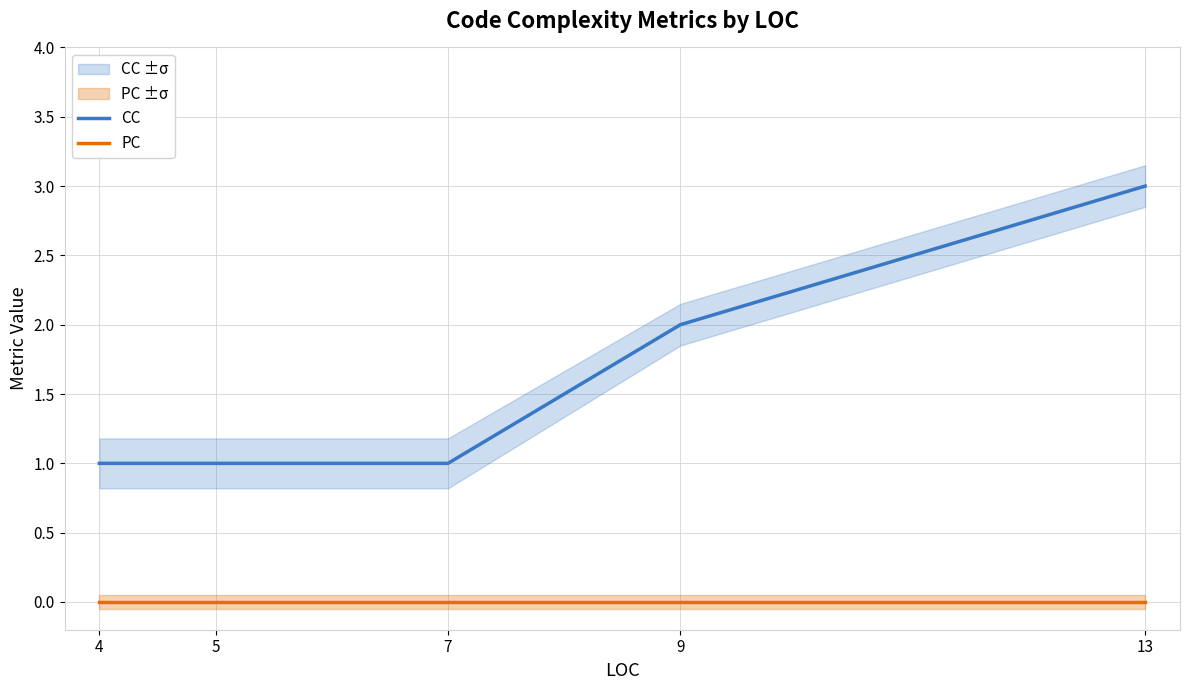

True or false: CC has more than 1 points higher than both neighbors.

False